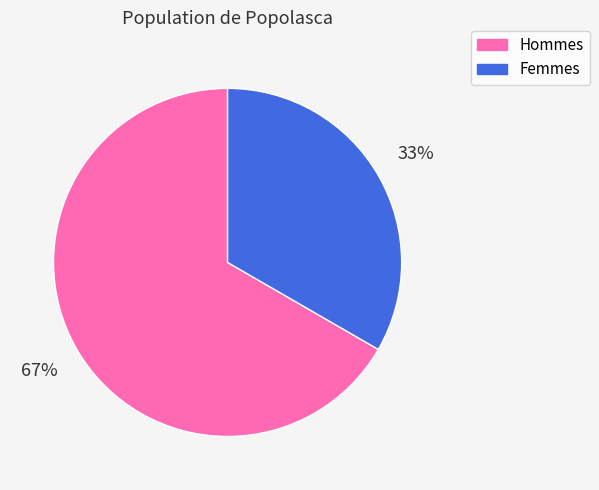

To the nearest percent, what percentage of the pie is Hommes?

67%